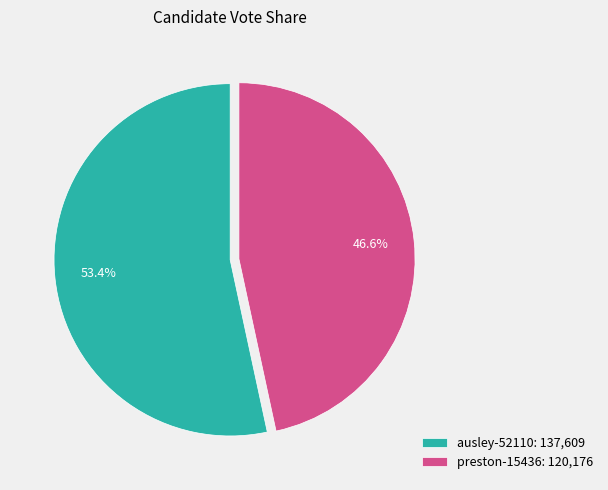

Is the sum of ausley-52110 and preston-15436 greater than half?

Yes